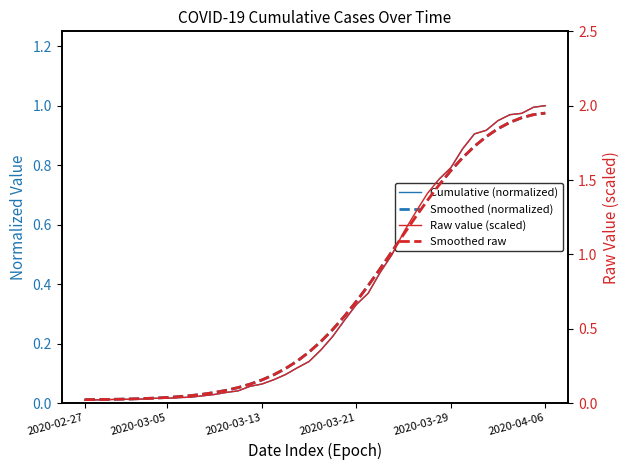

In Raw value (scaled), how many points are higher than both neighbors (excluding endpoints)?

1